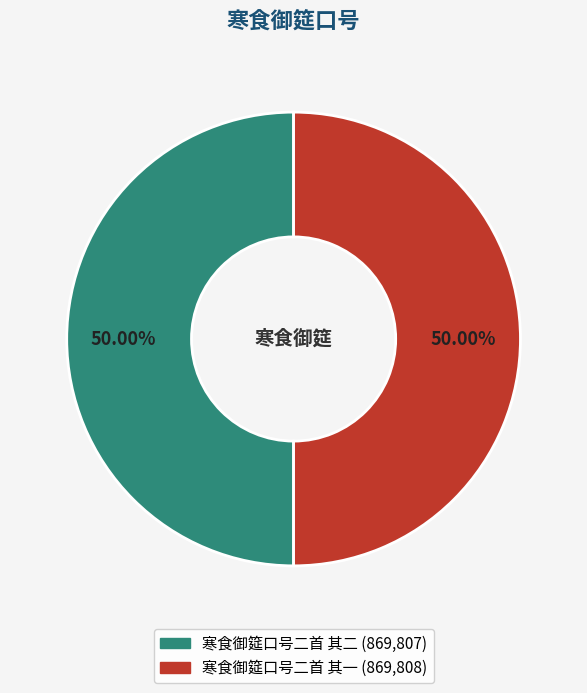

Do 寒食御筵口号二首 其二 and 寒食御筵口号二首 其一 together represent more than half of the pie?

Yes